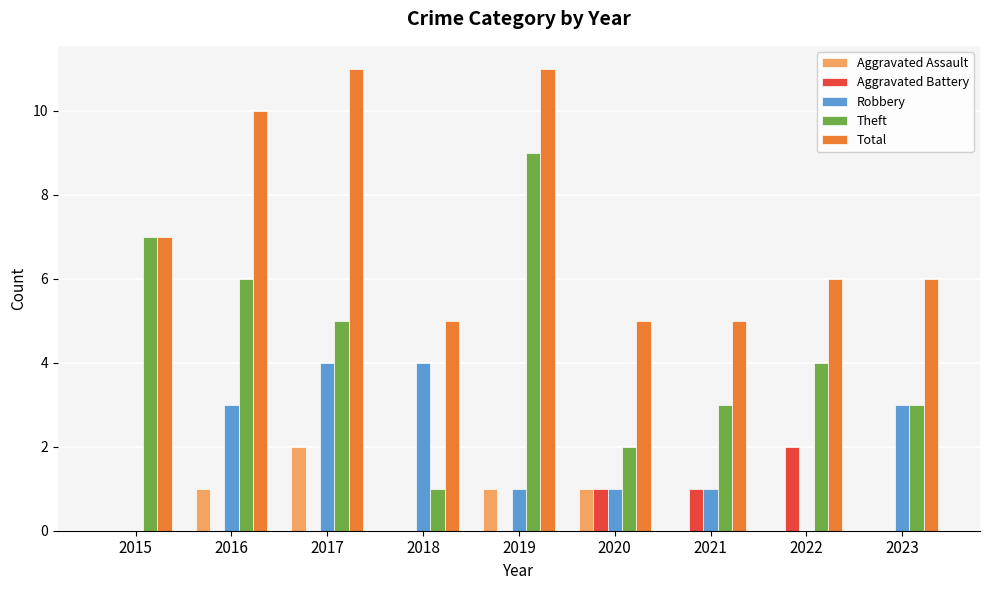

How many Total values are between 5 and 10?

7